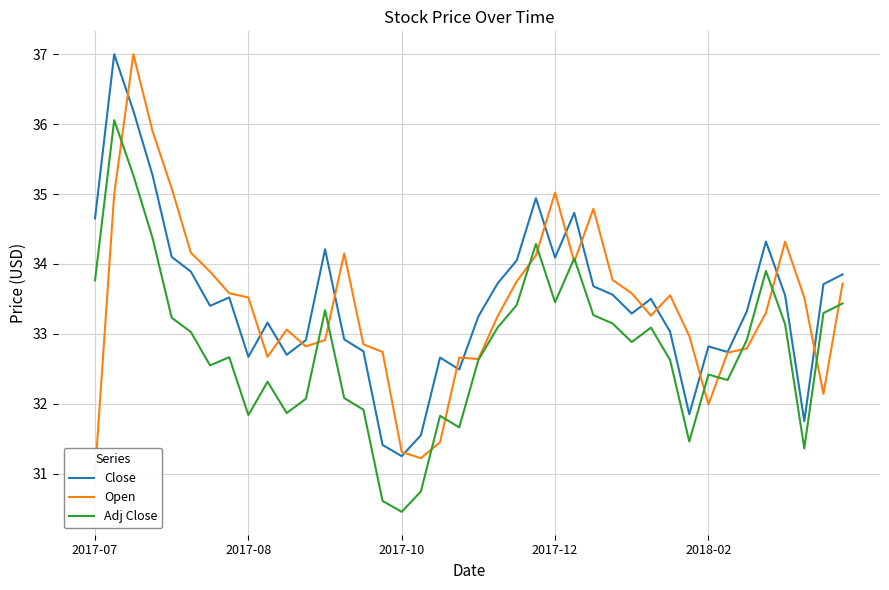

What is the maximum value for Open?

37.0